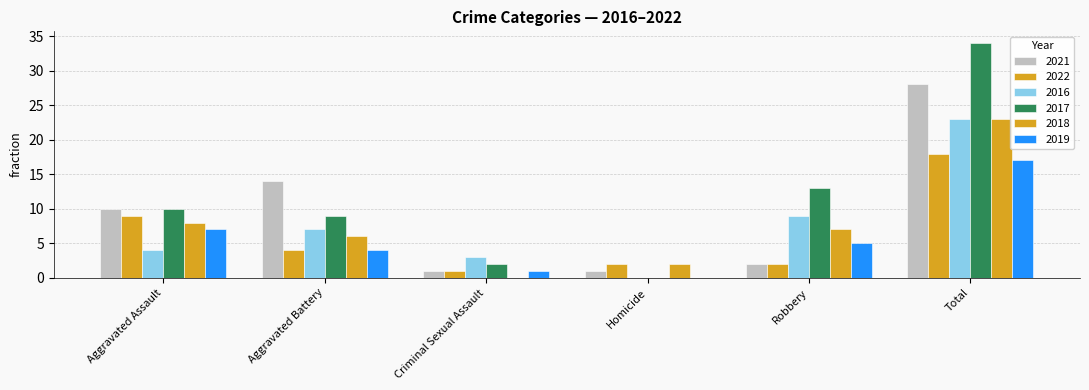

How many groups of bars are there?

6